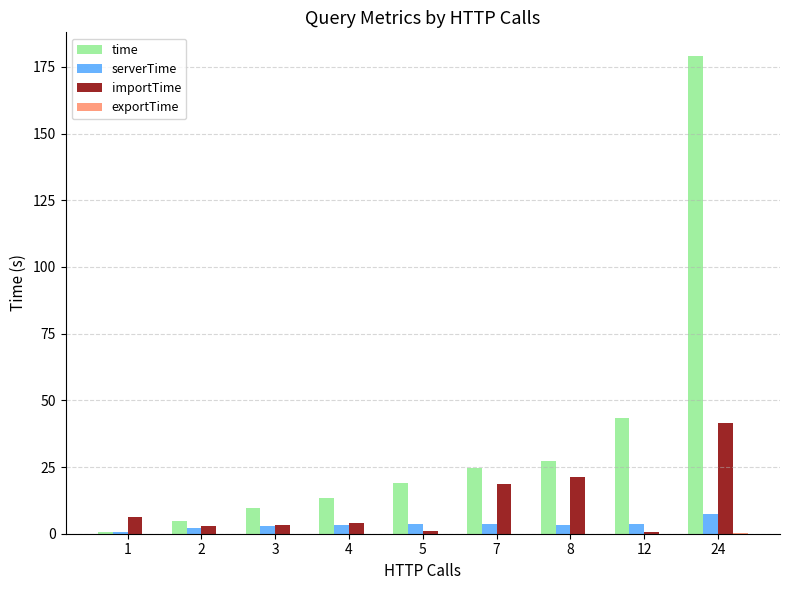

At which category is the sum across all series the highest?

24